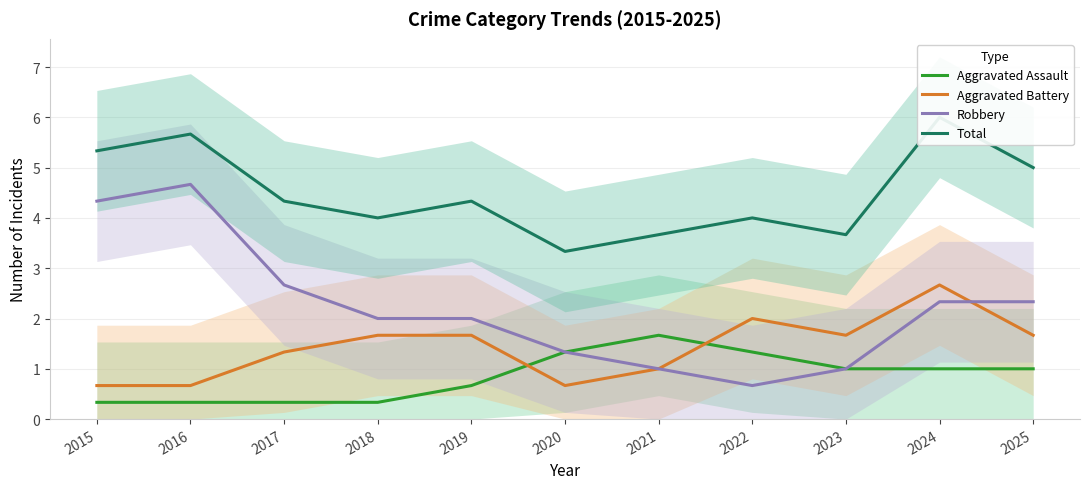

What is the approximate value of Aggravated Assault at 2018?

0.3